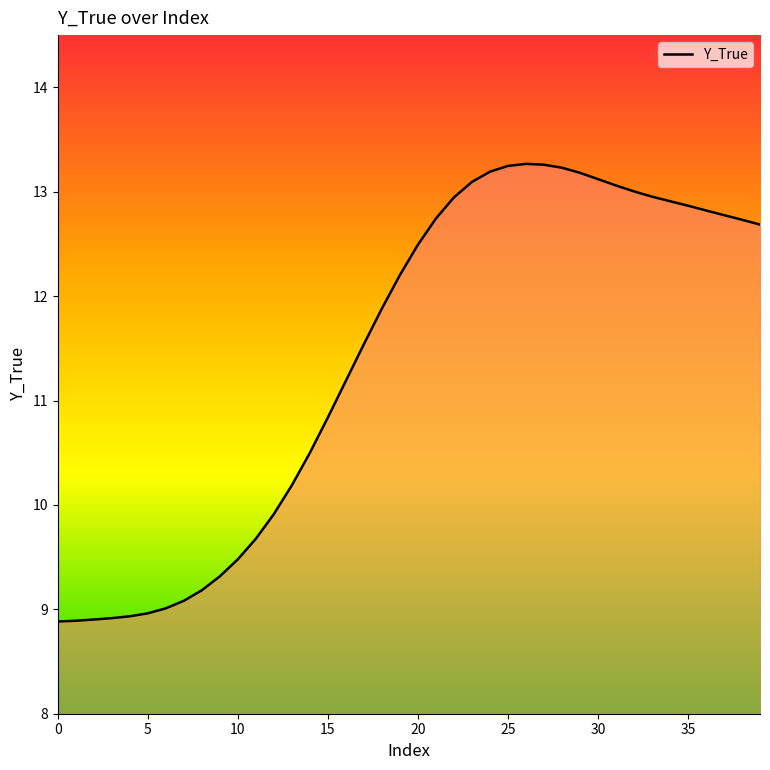

What is the minimum value shown in the chart?

8.9